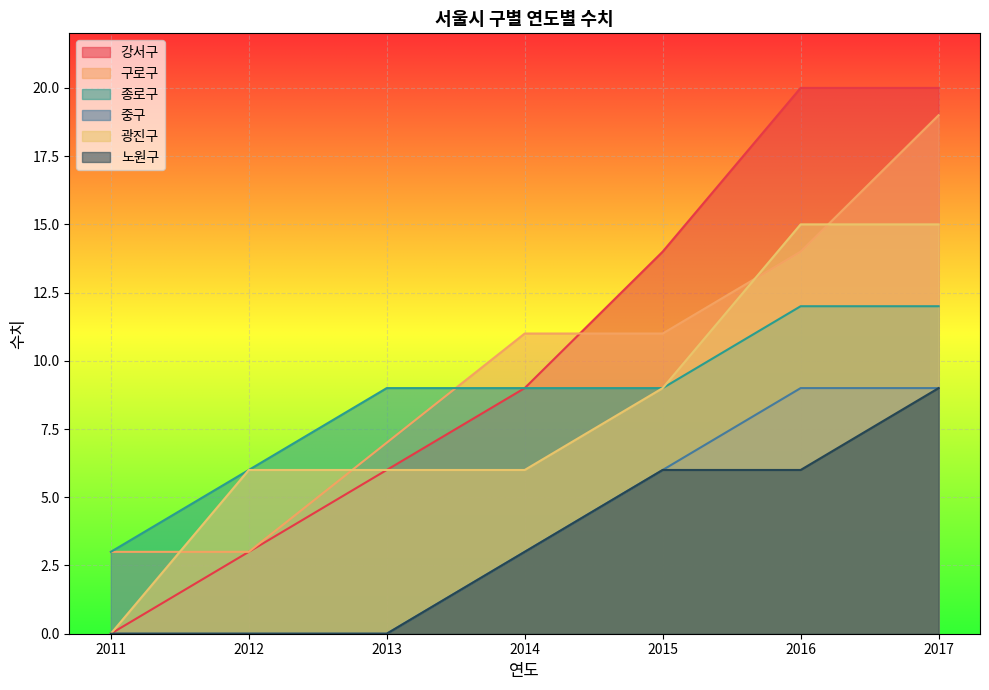

Between 2016 and 2012, which is larger?

2016